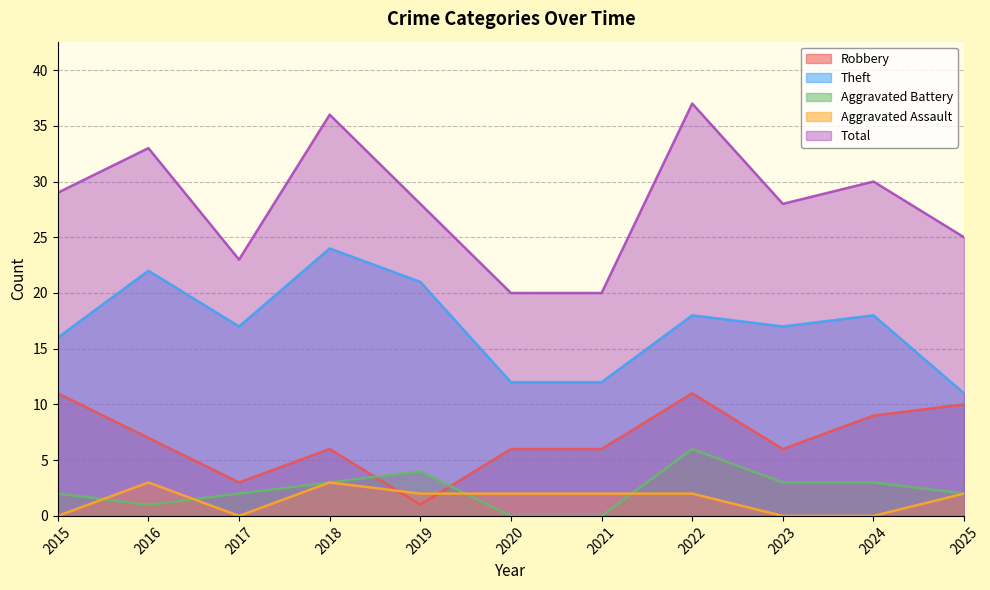

What is the approximate value of Robbery at 2020?

6